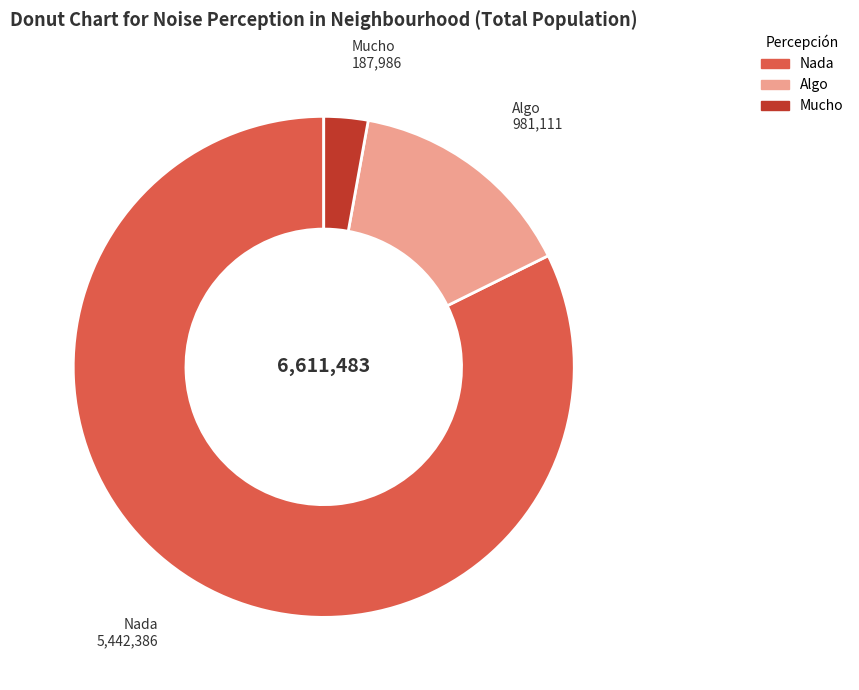

Is Nada the majority of the pie?

Yes